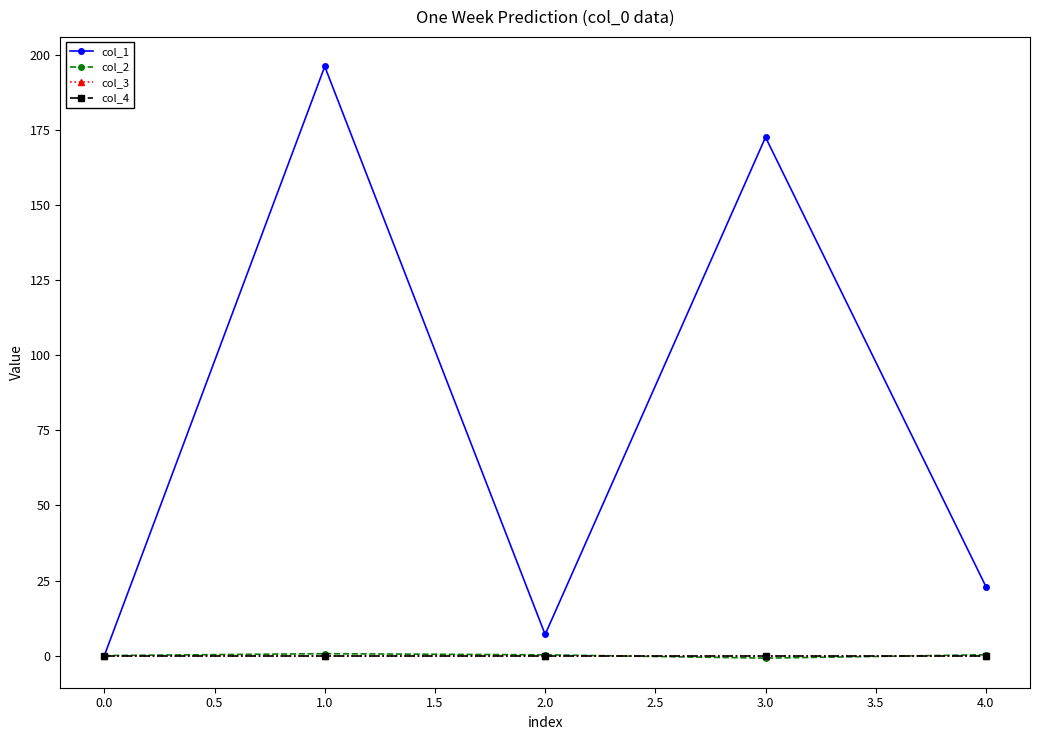

Is this an area chart (filled region under the line)?

No